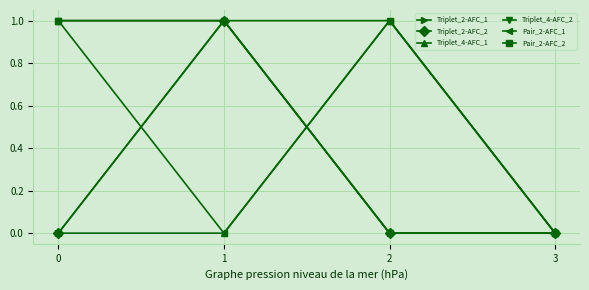

Does the chart have visible grid lines?

Yes